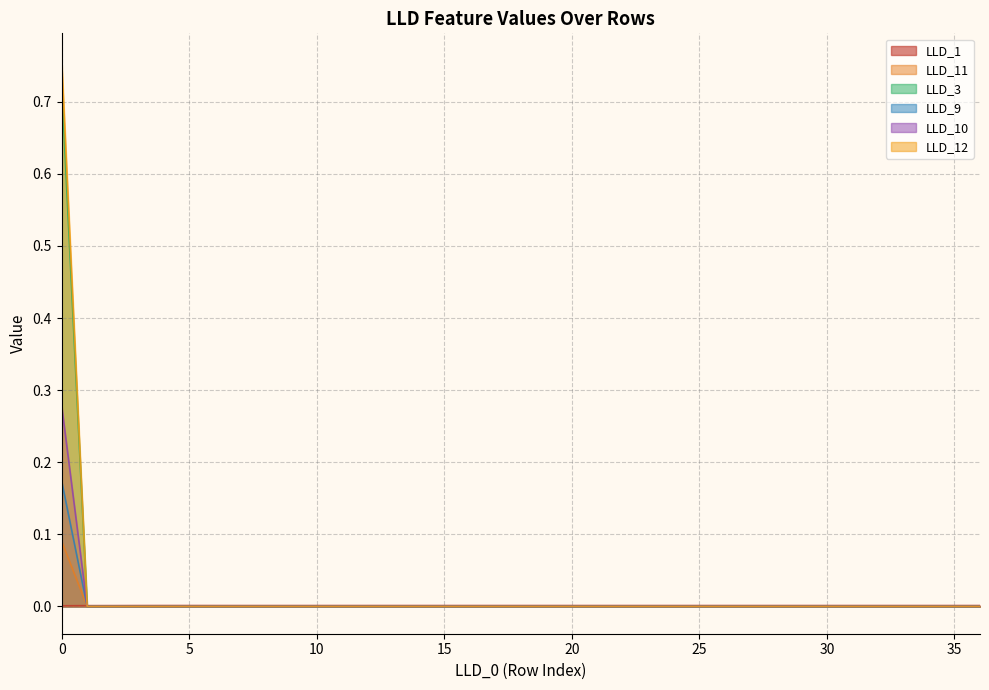

How many LLD_9 values are between 0 and 1?

37